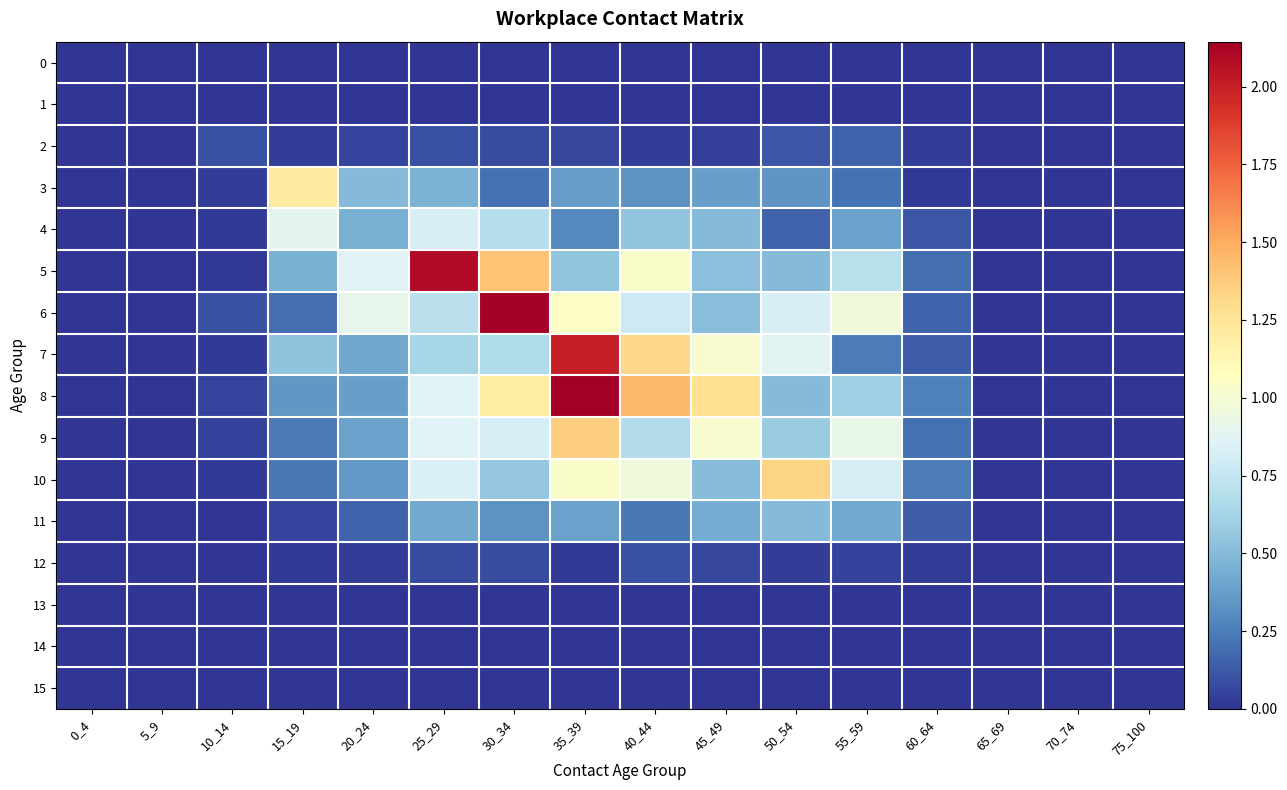

Reading right to left, extract all data points from this chart.

0: 75_100=0.0	70_74=0.0	65_69=0.0	60_64=0.0	55_59=0.0	50_54=0.0	45_49=0.0	40_44=0.0	35_39=0.0	30_34=0.0	25_29=0.0	20_24=0.0	15_19=0.0	10_14=0.0	5_9=0.0	0_4=0.0
1: 75_100=0.0	70_74=0.0	65_69=0.0	60_64=0.0	55_59=0.0	50_54=0.0	45_49=0.0	40_44=0.0	35_39=0.0	30_34=0.0	25_29=0.0	20_24=0.0	15_19=0.0	10_14=0.0	5_9=0.0	0_4=0.0
2: 75_100=0.0	70_74=0.0	65_69=0.0	60_64=0.0	55_59=0.2	50_54=0.1	45_49=0.0	40_44=0.0	35_39=0.1	30_34=0.1	25_29=0.1	20_24=0.1	15_19=0.0	10_14=0.1	5_9=0.0	0_4=0.0
3: 75_100=0.0	70_74=0.0	65_69=0.0	60_64=0.0	55_59=0.2	50_54=0.3	45_49=0.4	40_44=0.3	35_39=0.4	30_34=0.2	25_29=0.5	20_24=0.5	15_19=1.2	10_14=0.0	5_9=0.0	0_4=0.0
4: 75_100=0.0	70_74=0.0	65_69=0.0	60_64=0.1	55_59=0.4	50_54=0.2	45_49=0.5	40_44=0.5	35_39=0.3	30_34=0.7	25_29=0.8	20_24=0.4	15_19=0.9	10_14=0.0	5_9=0.0	0_4=0.0
5: 75_100=0.0	70_74=0.0	65_69=0.0	60_64=0.2	55_59=0.7	50_54=0.5	45_49=0.5	40_44=1.0	35_39=0.5	30_34=1.4	25_29=2.1	20_24=0.9	15_19=0.5	10_14=0.0	5_9=0.0	0_4=0.0
6: 75_100=0.0	70_74=0.0	65_69=0.0	60_64=0.2	55_59=1.0	50_54=0.8	45_49=0.5	40_44=0.8	35_39=1.0	30_34=2.1	25_29=0.7	20_24=0.9	15_19=0.2	10_14=0.1	5_9=0.0	0_4=0.0
7: 75_100=0.0	70_74=0.0	65_69=0.0	60_64=0.1	55_59=0.2	50_54=0.9	45_49=1.0	40_44=1.3	35_39=2.0	30_34=0.7	25_29=0.6	20_24=0.4	15_19=0.5	10_14=0.0	5_9=0.0	0_4=0.0
8: 75_100=0.0	70_74=0.0	65_69=0.0	60_64=0.3	55_59=0.6	50_54=0.5	45_49=1.3	40_44=1.5	35_39=2.1	30_34=1.2	25_29=0.9	20_24=0.4	15_19=0.3	10_14=0.1	5_9=0.0	0_4=0.0
9: 75_100=0.0	70_74=0.0	65_69=0.0	60_64=0.2	55_59=0.9	50_54=0.6	45_49=1.0	40_44=0.7	35_39=1.4	30_34=0.8	25_29=0.9	20_24=0.4	15_19=0.2	10_14=0.0	5_9=0.0	0_4=0.0
10: 75_100=0.0	70_74=0.0	65_69=0.0	60_64=0.2	55_59=0.8	50_54=1.3	45_49=0.5	40_44=1.0	35_39=1.0	30_34=0.6	25_29=0.8	20_24=0.4	15_19=0.2	10_14=0.0	5_9=0.0	0_4=0.0
11: 75_100=0.0	70_74=0.0	65_69=0.0	60_64=0.1	55_59=0.4	50_54=0.5	45_49=0.4	40_44=0.2	35_39=0.4	30_34=0.3	25_29=0.4	20_24=0.2	15_19=0.1	10_14=0.0	5_9=0.0	0_4=0.0
12: 75_100=0.0	70_74=0.0	65_69=0.0	60_64=0.0	55_59=0.0	50_54=0.0	45_49=0.1	40_44=0.1	35_39=0.0	30_34=0.1	25_29=0.1	20_24=0.0	15_19=0.0	10_14=0.0	5_9=0.0	0_4=0.0
13: 75_100=0.0	70_74=0.0	65_69=0.0	60_64=0.0	55_59=0.0	50_54=0.0	45_49=0.0	40_44=0.0	35_39=0.0	30_34=0.0	25_29=0.0	20_24=0.0	15_19=0.0	10_14=0.0	5_9=0.0	0_4=0.0
14: 75_100=0.0	70_74=0.0	65_69=0.0	60_64=0.0	55_59=0.0	50_54=0.0	45_49=0.0	40_44=0.0	35_39=0.0	30_34=0.0	25_29=0.0	20_24=0.0	15_19=0.0	10_14=0.0	5_9=0.0	0_4=0.0
15: 75_100=0.0	70_74=0.0	65_69=0.0	60_64=0.0	55_59=0.0	50_54=0.0	45_49=0.0	40_44=0.0	35_39=0.0	30_34=0.0	25_29=0.0	20_24=0.0	15_19=0.0	10_14=0.0	5_9=0.0	0_4=0.0